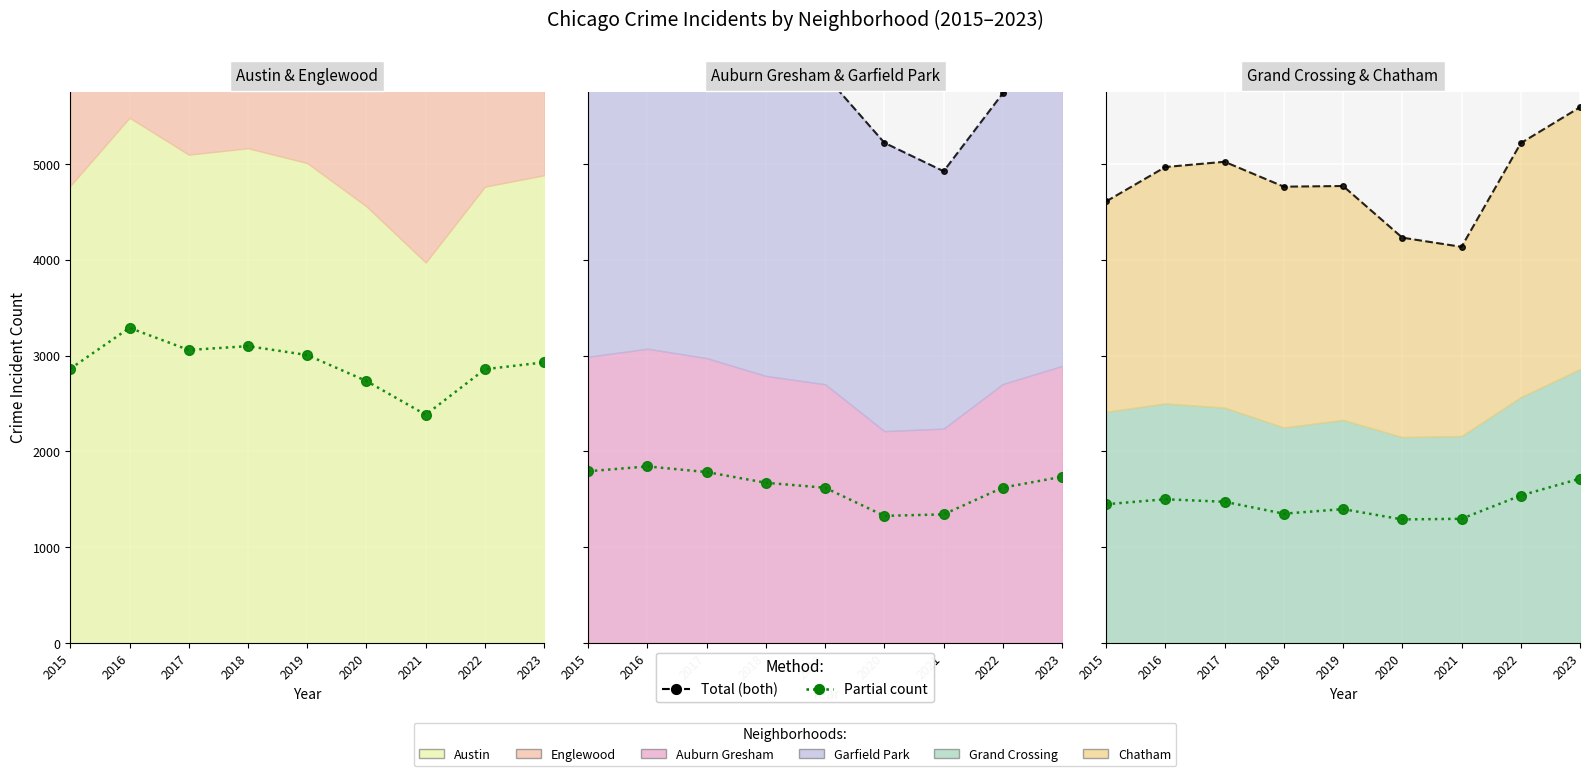

What is the sum of the Auburn Gresham x0.6 values at 2019 and 2022?

3241.8